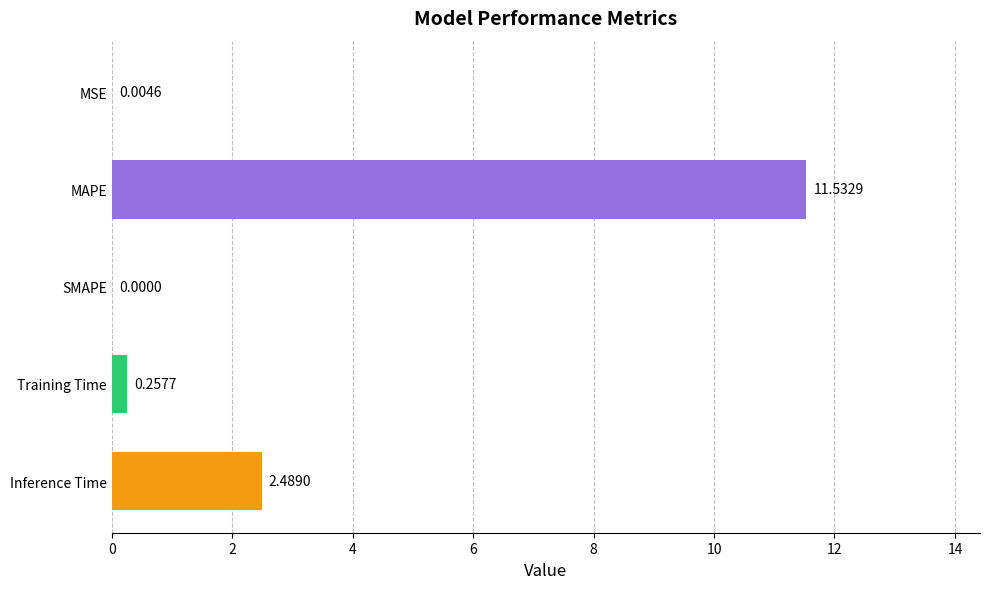

What is the sum of the values at MAPE and Training Time?

11.8